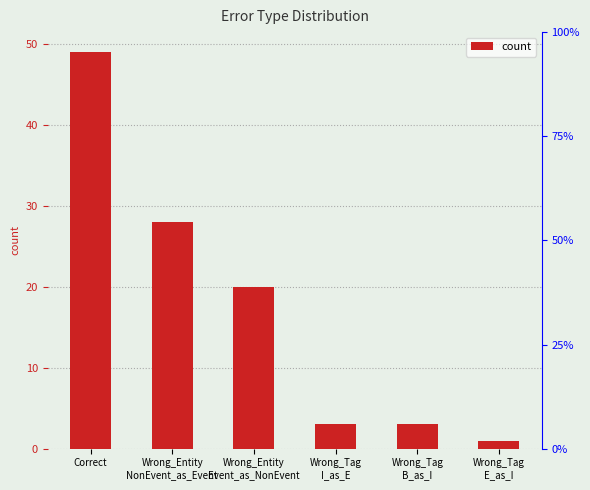

Reading left to right, list all the values displayed in this chart.

49	28	20	3	3	1